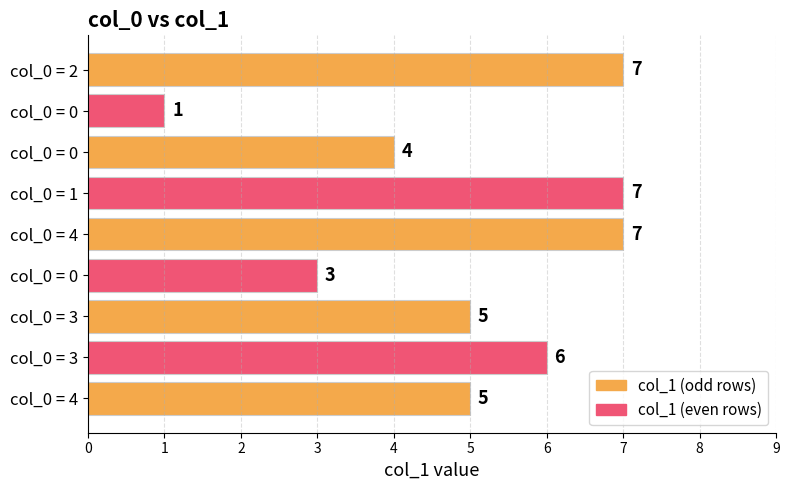

Rank the categories by value from lowest to highest.

col_0 = 0, col_0 = 0, col_0 = 0, col_0 = 3, col_0 = 4, col_0 = 3, col_0 = 2, col_0 = 1, col_0 = 4